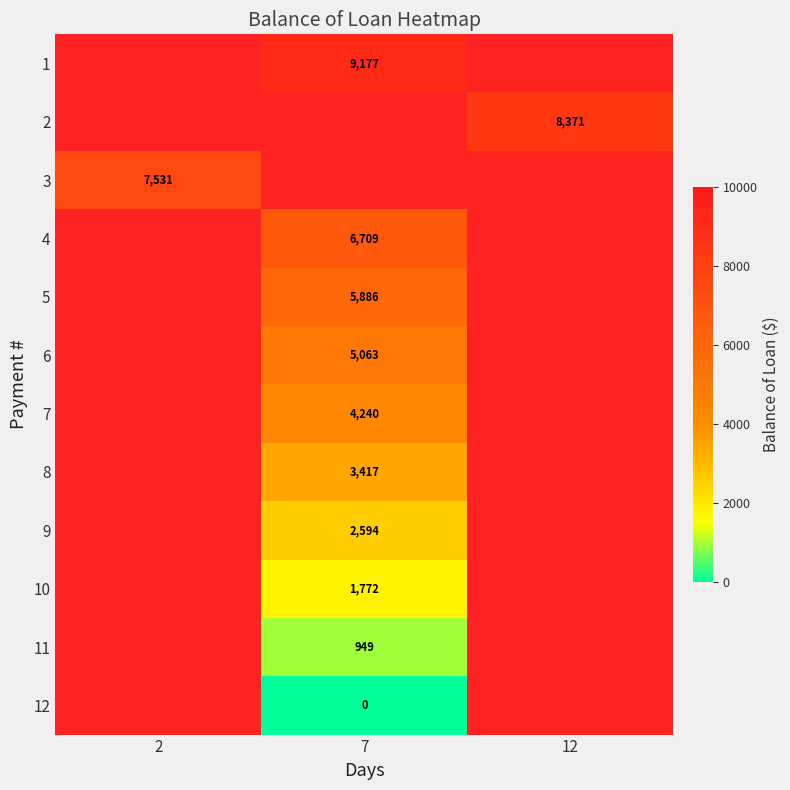

True or false: 11 has a value of 948.8 at 7.

True